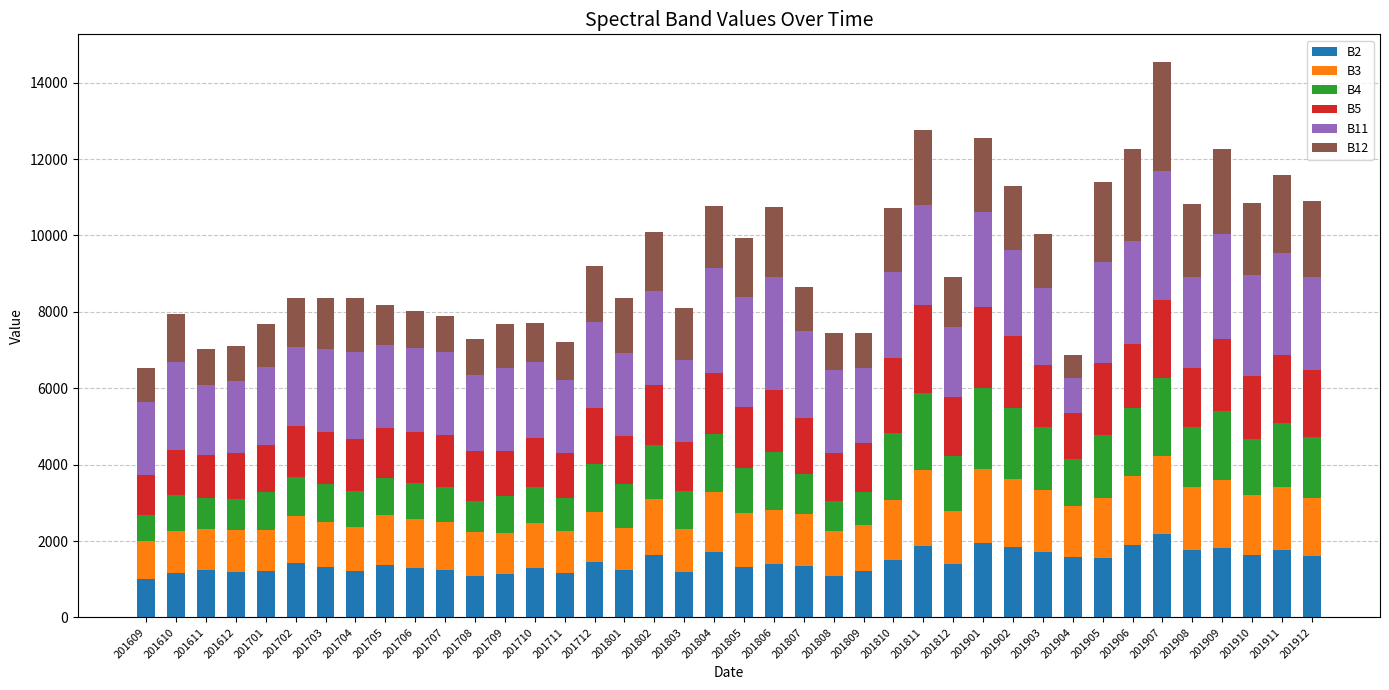

Is it true that B2 equals 1996 at 201706?

False